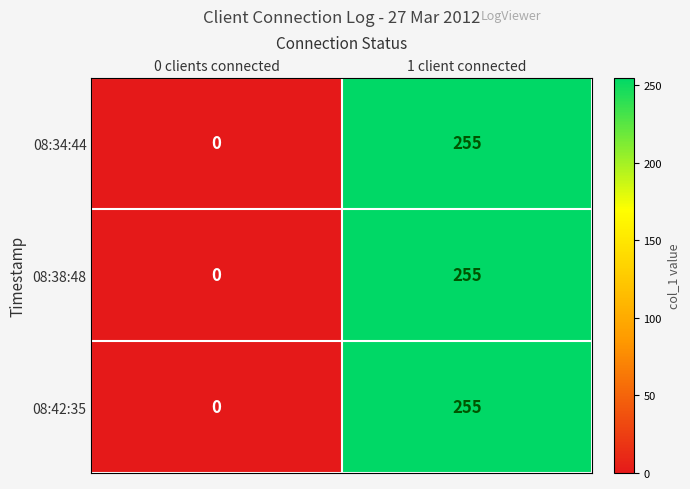

What is the maximum value for 08:42:35?

255